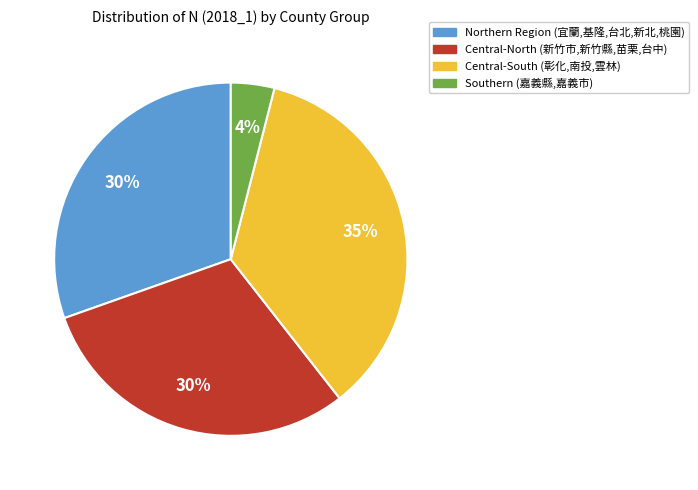

Does any single category account for the majority?

No